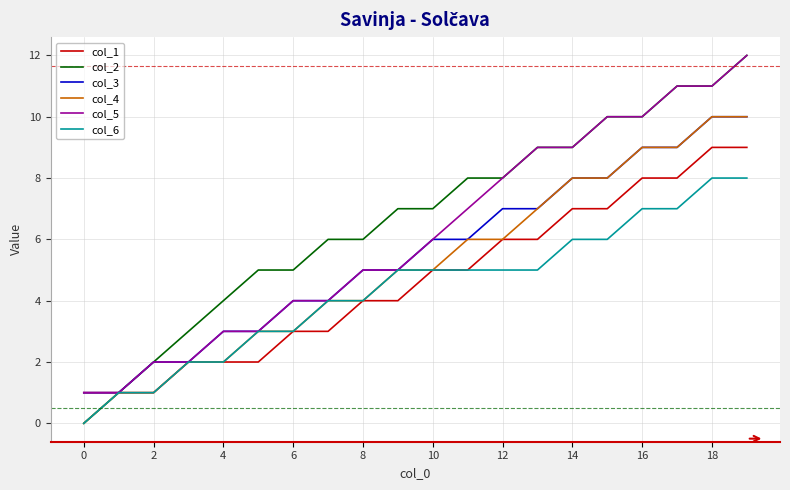

Which series has the largest range (max minus min)?

col_2